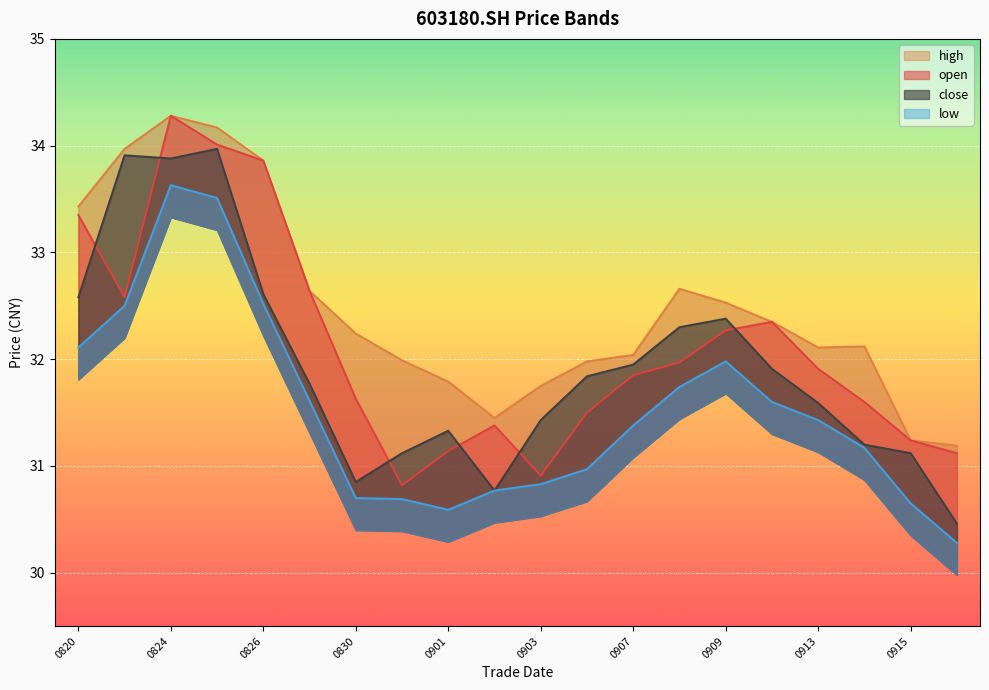

List the series in order of their overall mean, lowest first.

low, close, open, high